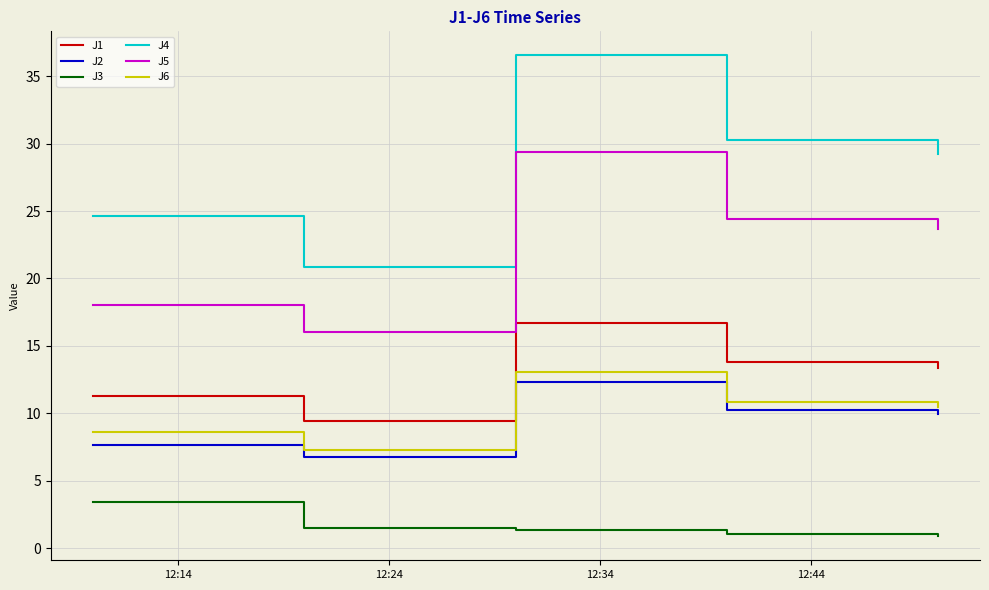

What is the highest value of the J2 series?

12.3